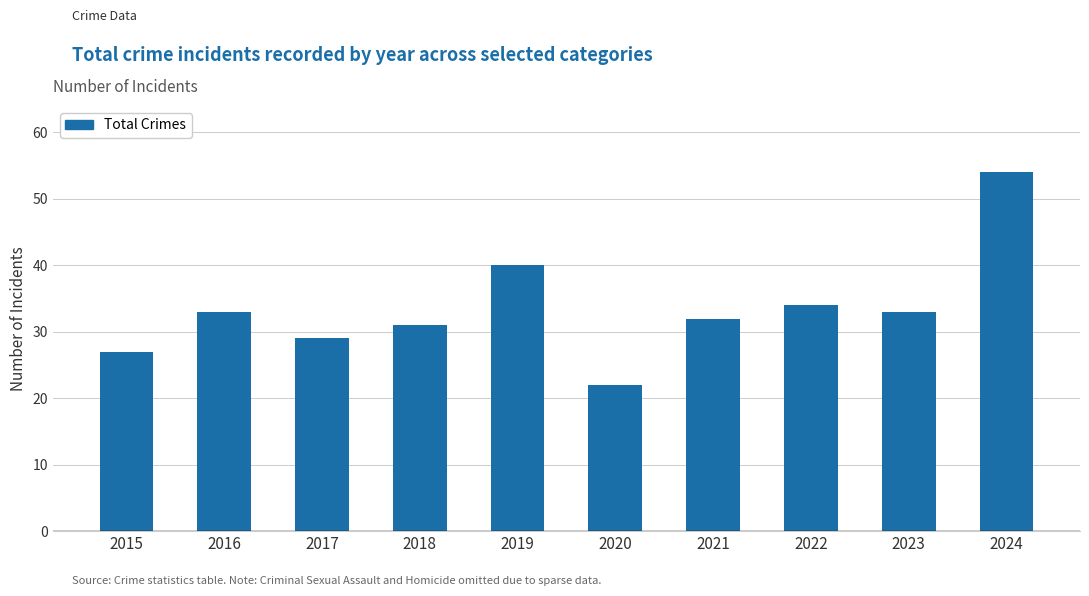

What is the value of the 9th bar from the left?

33